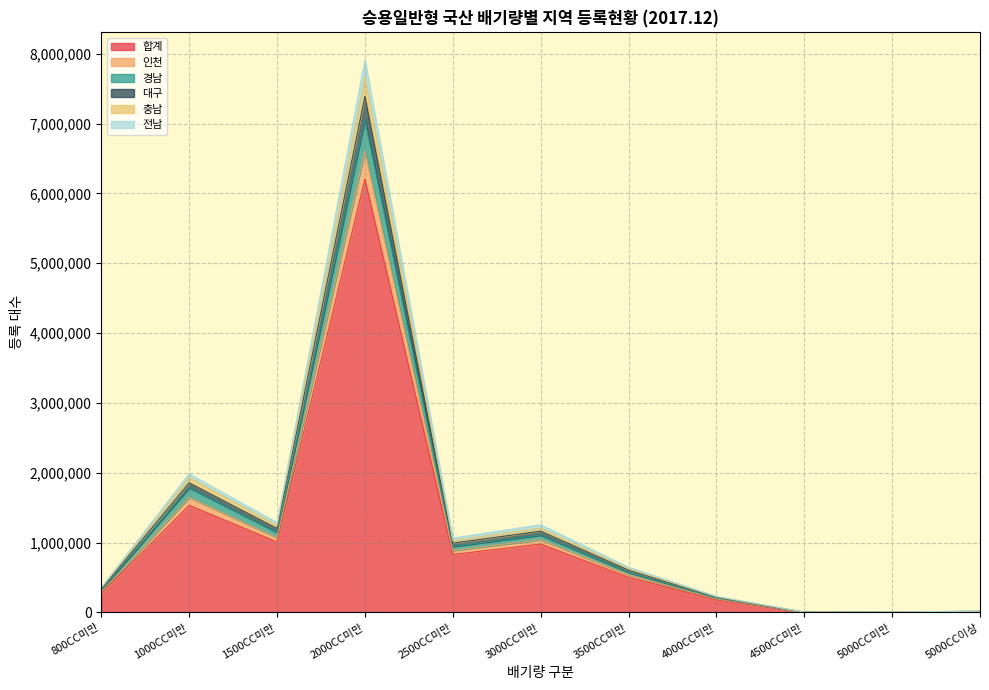

Reading left to right, list all the values displayed in this chart.

합계: 800CC미만=274235	1000CC미만=1535438	1500CC미만=1009530	2000CC미만=6205061	2500CC미만=831130	3000CC미만=980174	3500CC미만=504750	4000CC미만=180567	4500CC미만=4644	5000CC미만=7286	5000CC이상=13352
인천: 800CC미만=321702	1000CC미만=1786877	1500CC미만=1148718	2000CC미만=7058334	2500CC미만=947090	3000CC미만=1108804	3500CC미만=576666	4000CC미만=207572	4500CC미만=5201	5000CC미만=8260	5000CC이상=15865
경남: 800CC미만=349919	1000CC미만=1931580	1500CC미만=1248816	2000CC미만=7668281	2500CC미만=1029302	3000CC미만=1208246	3500CC미만=626747	4000CC미만=226229	4500CC미만=5671	5000CC미만=9120	5000CC이상=17218
대구: 800CC미만=290092	1000CC미만=1647584	1500CC미만=1071461	2000CC미만=6609446	2500CC미만=887471	3000CC미만=1042597	3500CC미만=541483	4000CC미만=194819	4500CC미만=4916	5000CC미만=7651	5000CC이상=14795
충남: 800CC미만=335999	1000CC미만=1856317	1500CC미만=1203031	2000CC미만=7390901	2500CC미만=993422	3000CC미만=1164321	3500CC미만=606194	4000CC미만=219413	4500CC미만=5400	5000CC미만=8811	5000CC이상=16817
전남: 800CC미만=360724	1000CC미만=1985427	1500CC미만=1286866	2000CC미만=7910931	2500CC미만=1065400	3000CC미만=1256425	3500CC미만=648683	4000CC미만=232600	4500CC미만=5856	5000CC미만=9370	5000CC이상=17523